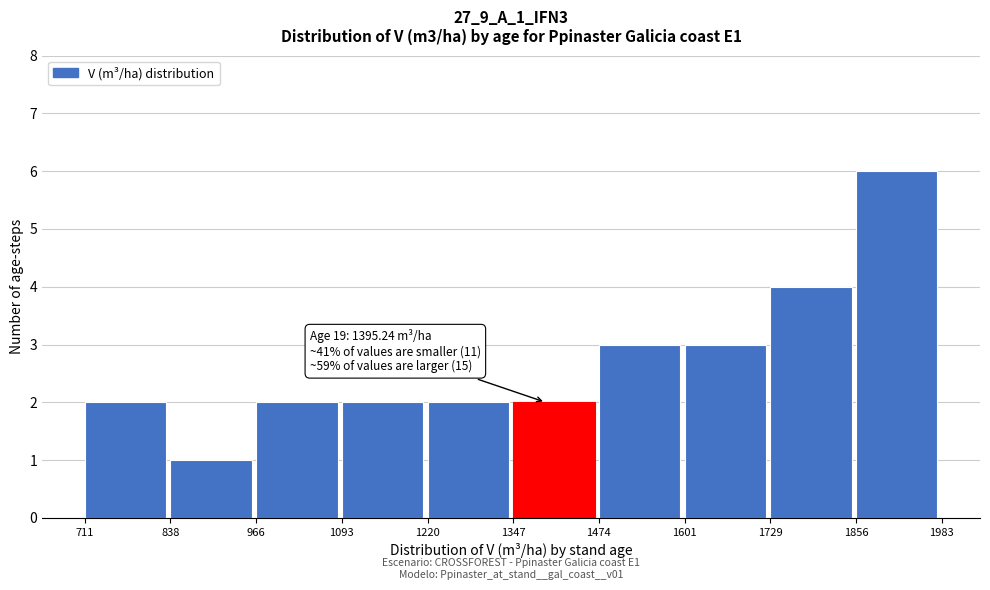

Which range on the x-axis has the tallest bar?

1856 to 1983